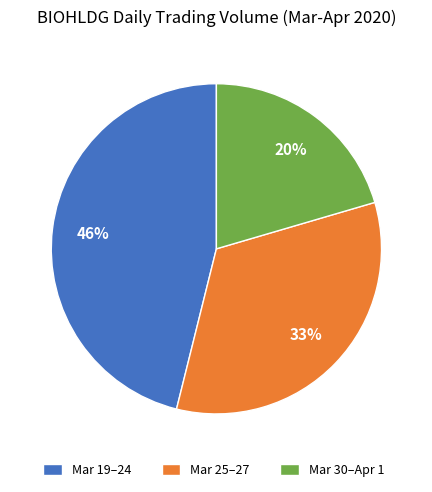

The Mar 19–24 slice represents 46% of the pie. True or false?

True